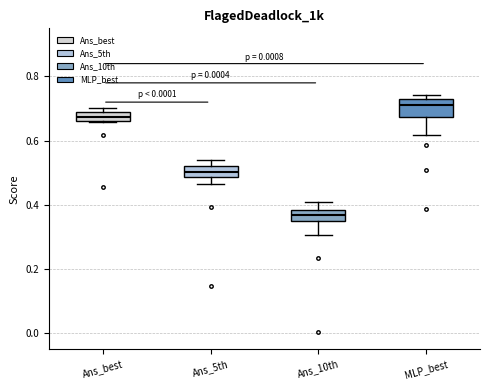

Where does the upper whisker of the box for Ans_10th end on the y-axis? The values are not printed on the chart, so give them approximately, as read against the axis.

0.40